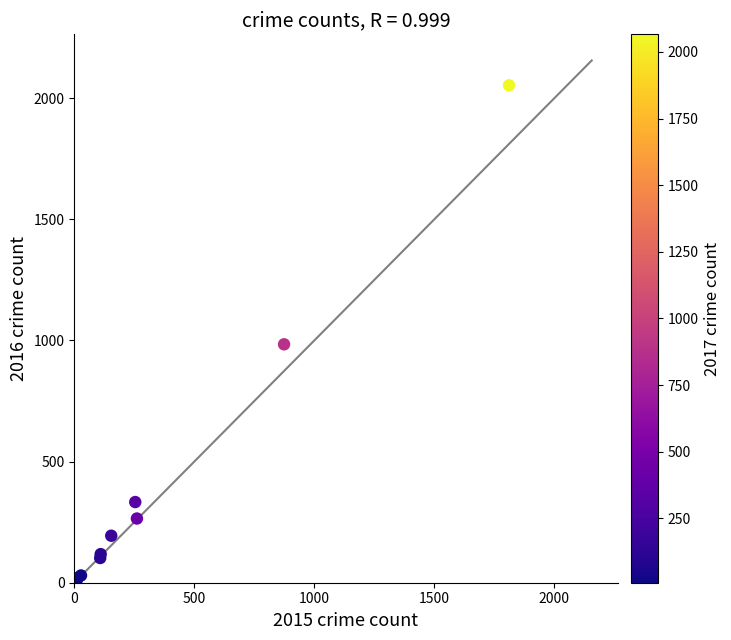

What Y value in the scatter plot is closest to 1030?

984